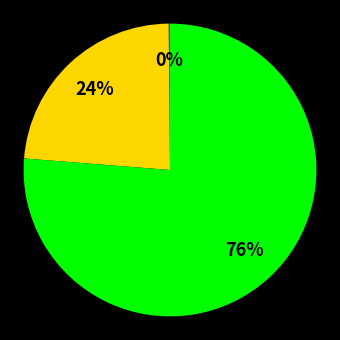

Does any single category account for the majority?

Yes